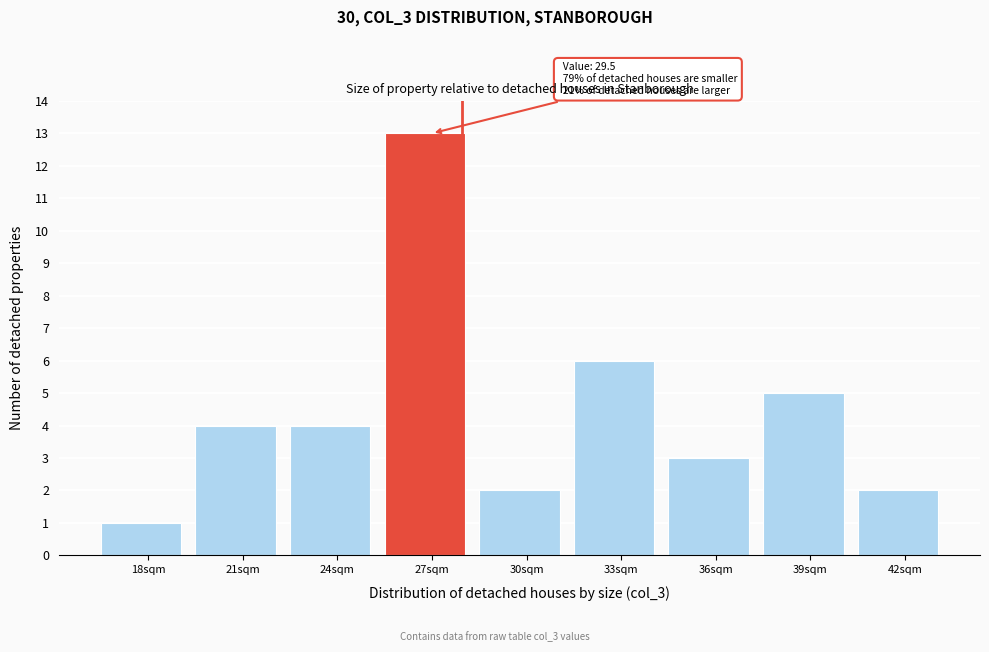

Reading right to left, transcribe all the data shown in this chart.

2	5	3	6	2	13	4	4	1